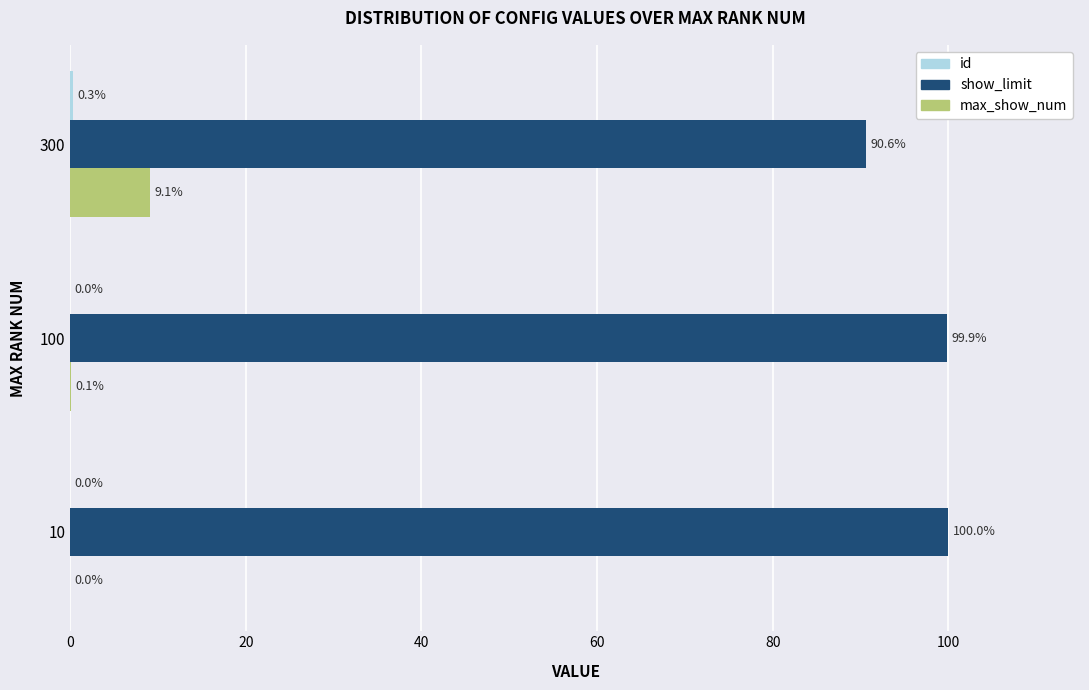

What is the total value across all series at 100?

100.0